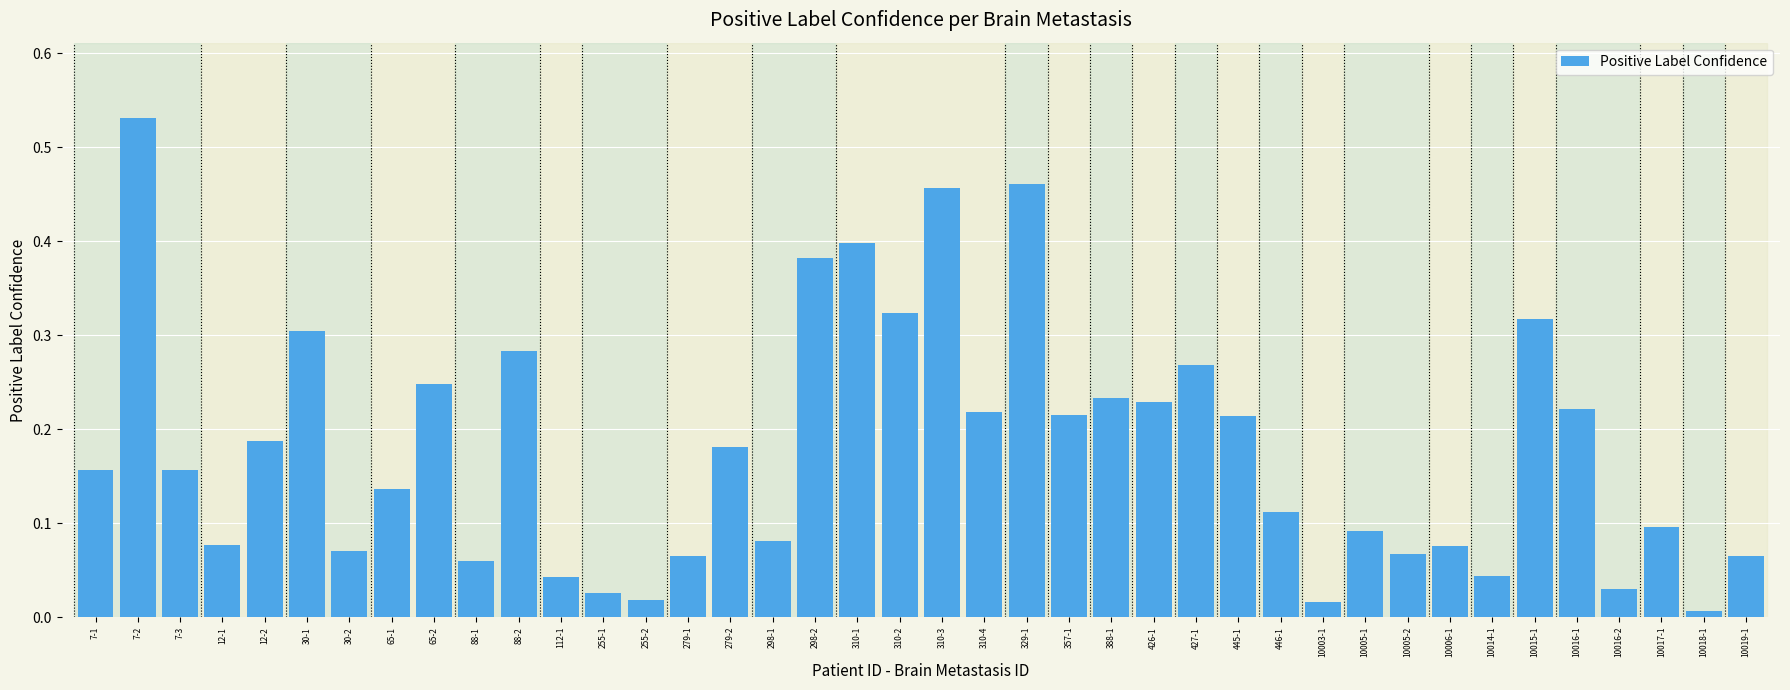

What is the sum of the values at 445-1 and 329-1?

0.7